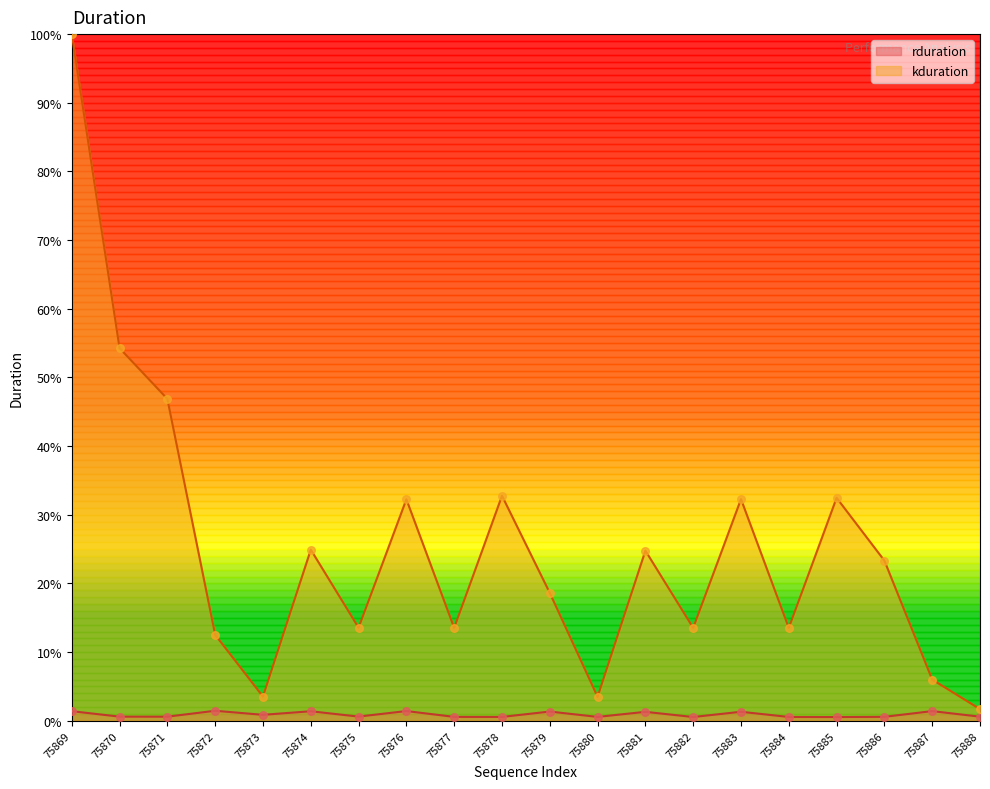

What are all the series names shown in the legend?

rduration, kduration